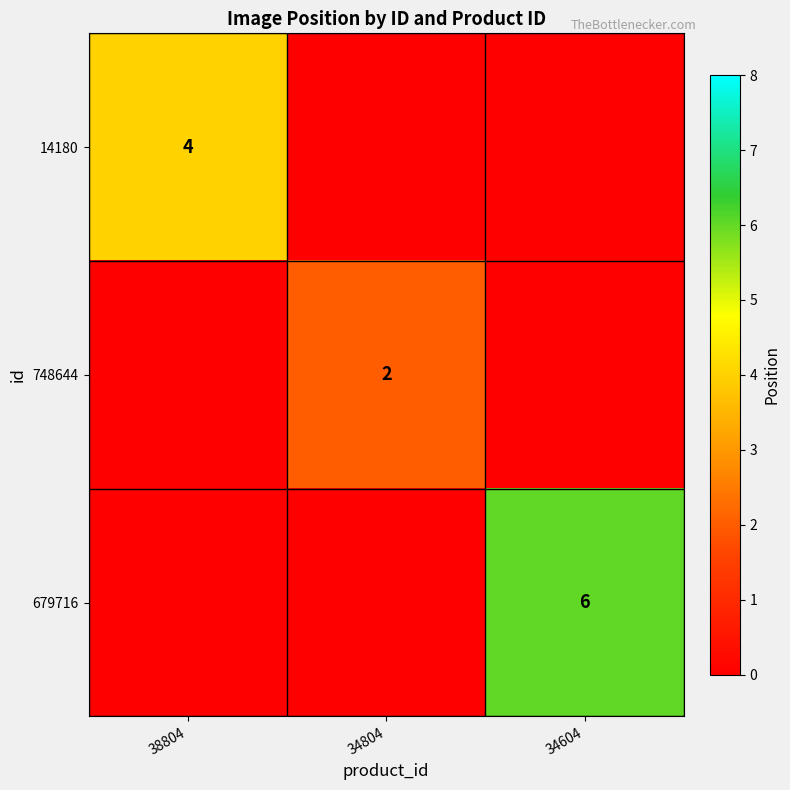

True or false: 14180 has a value of 5 at 38804.

False